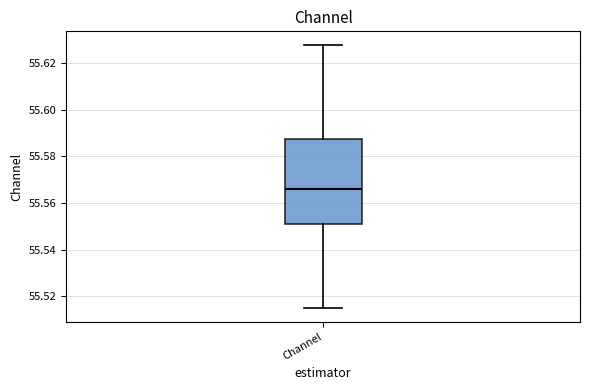

Transcribe this box plot: give where the median line is, the range the box spans, and where the two whiskers end, as read against the y-axis. The values are not printed on the chart, so give them approximately, as read against the axis.

median 55.566, box 55.552 to 55.588, whiskers 55.514 to 55.628